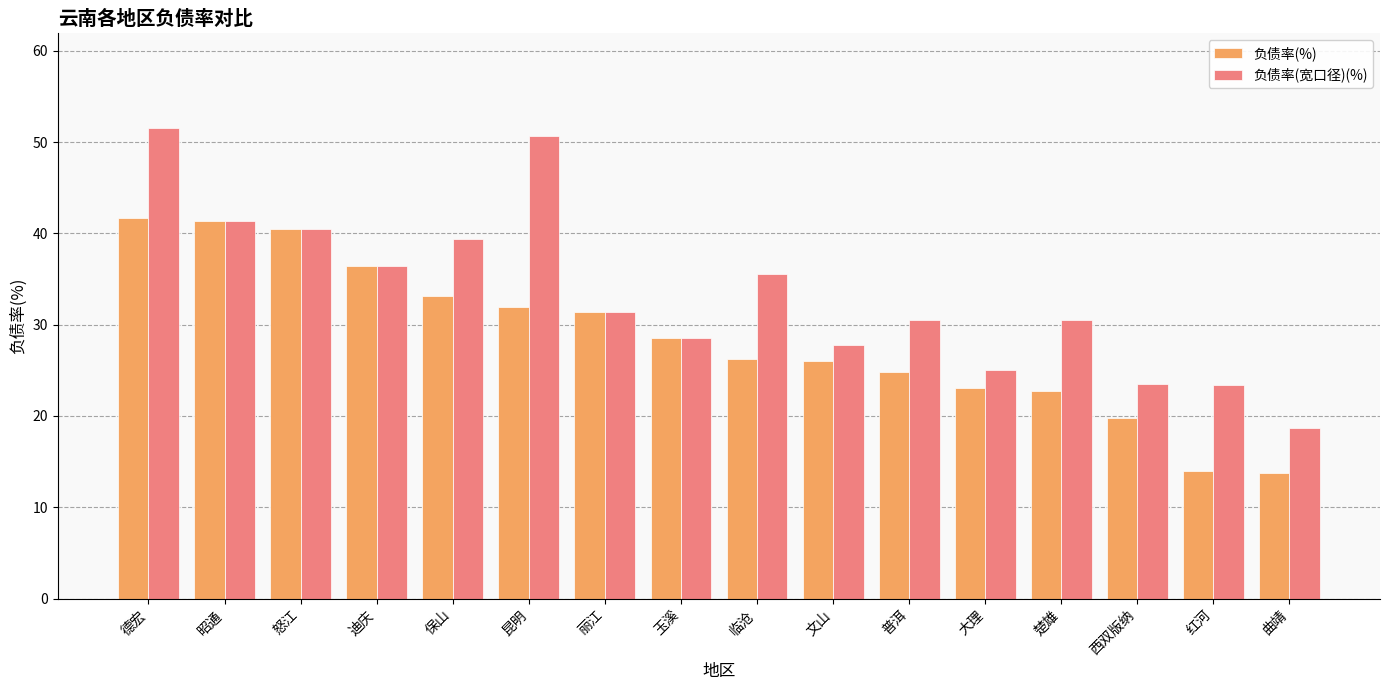

What is the difference between the 负债率(%) values at 昭通 and 曲靖?

27.6